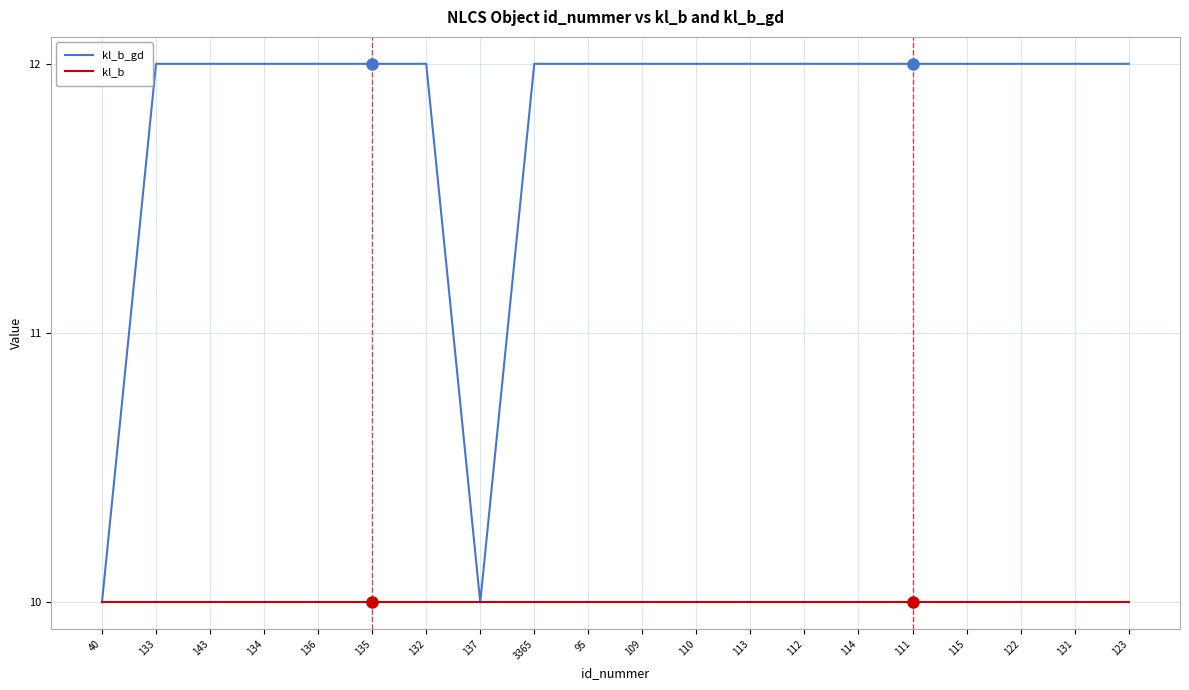

True or false: kl_b_gd has a value of 18 at 114.

False